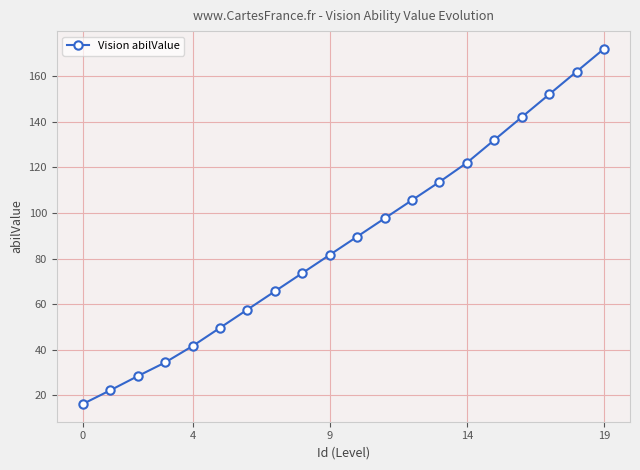

Reading left to right, what are all the values shown in this chart?

16.2	22.2	28.4	34.4	41.6	49.6	57.6	65.6	73.6	81.6	89.6	97.6	105.6	113.6	122.0	132.0	142.0	152.0	162.0	172.0